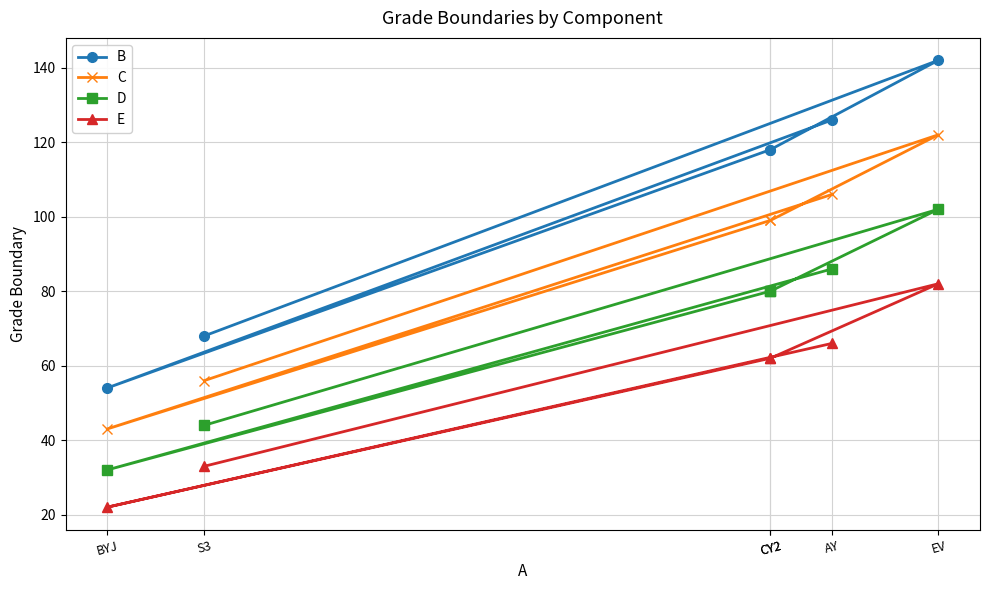

What is the highest value of the B series?

142